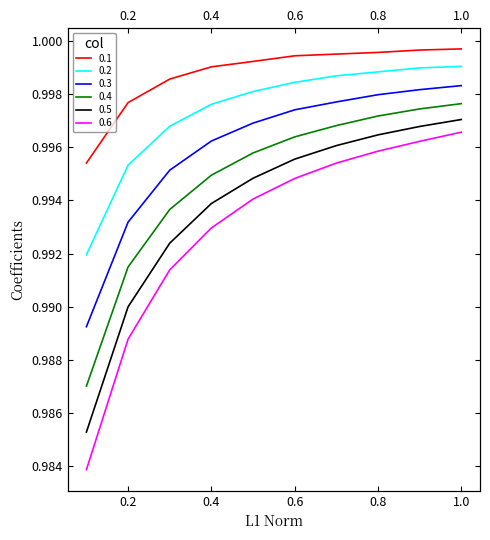

Count the 0.6 values in the range 0 to 1.

10